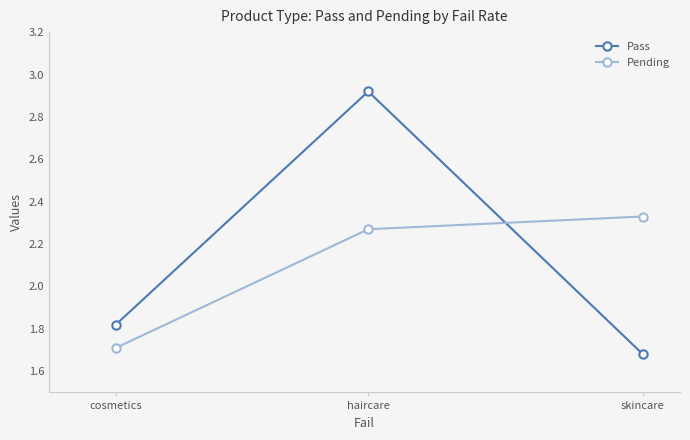

How many lines are shown in the chart?

2